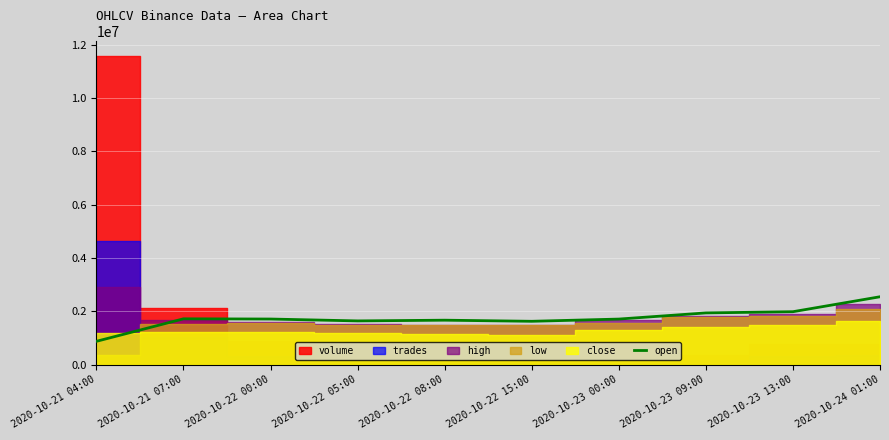

How many data points does each series have?

10